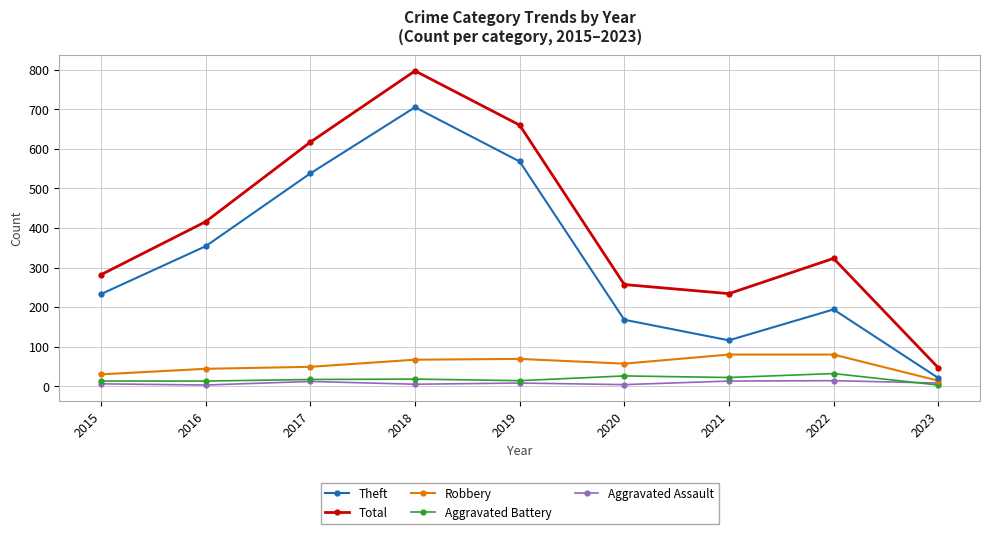

List the labels in order of Total value, smallest first.

2023, 2021, 2020, 2015, 2022, 2016, 2017, 2019, 2018